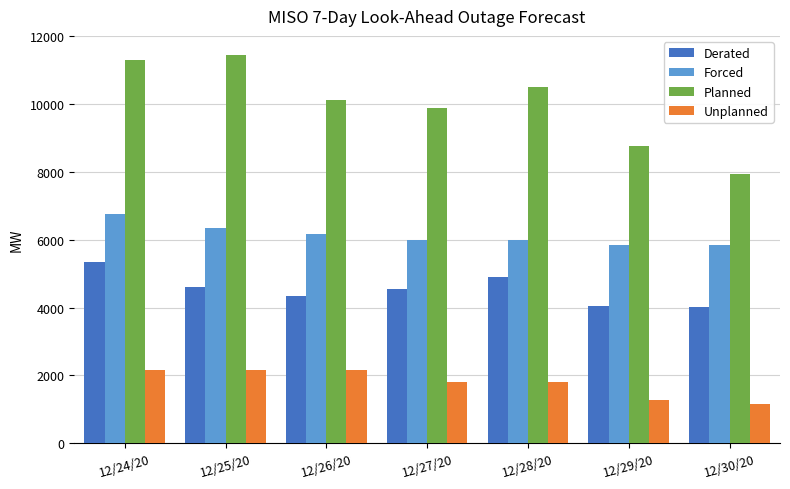

What is the approximate value of Derated at 12/28/20?

4908